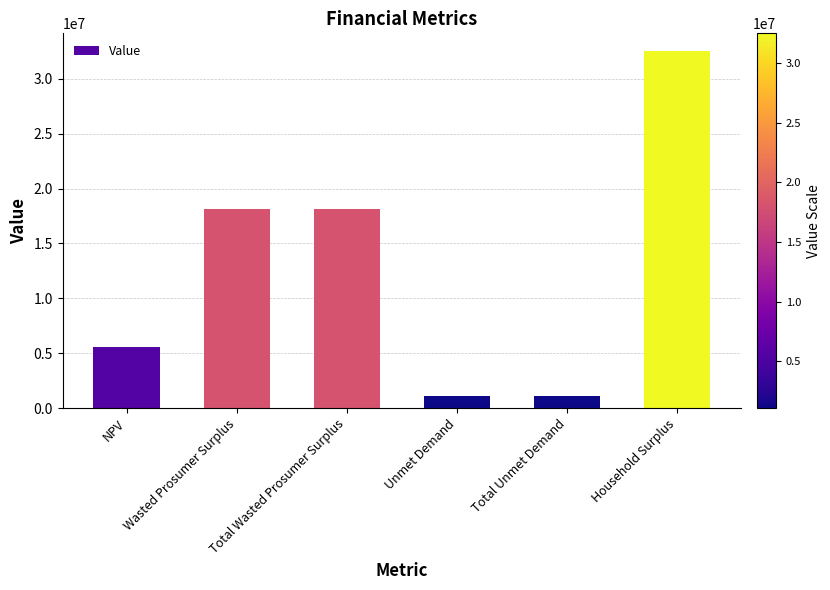

What position from the right is Unmet Demand?

3